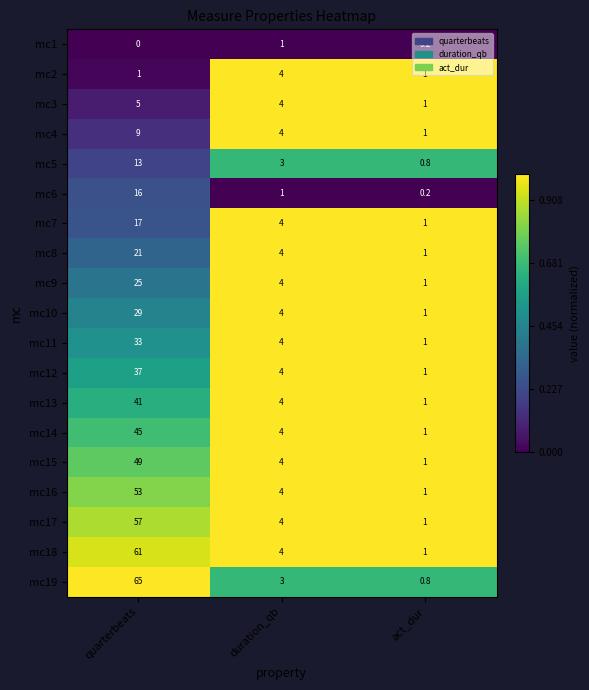

Rank the series by their maximum value, from highest to lowest.

mc19, mc18, mc17, mc16, mc15, mc14, mc13, mc12, mc11, mc10, mc9, mc8, mc7, mc6, mc5, mc4, mc3, mc2, mc1